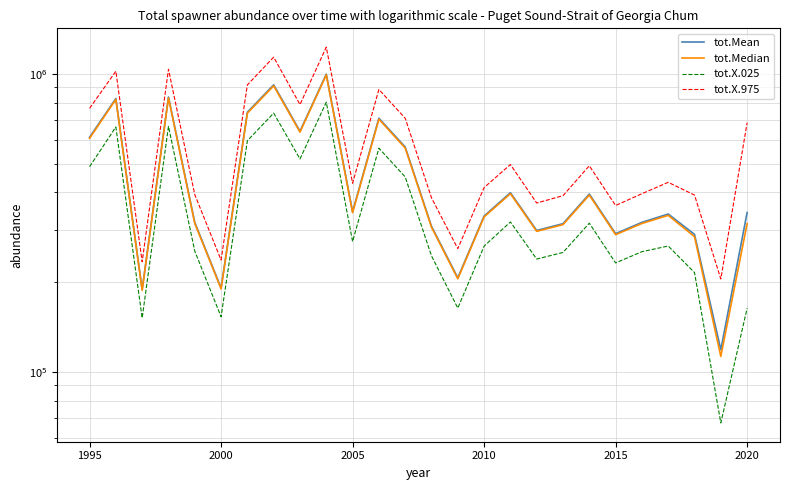

Is it true that tot.X.025 equals 441665.1 at 18?

False